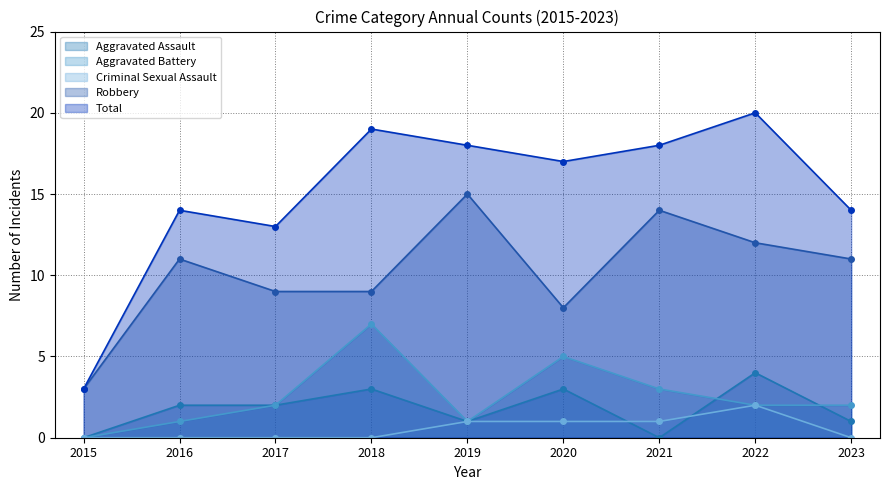

At which category does Total reach its first local peak?

2016